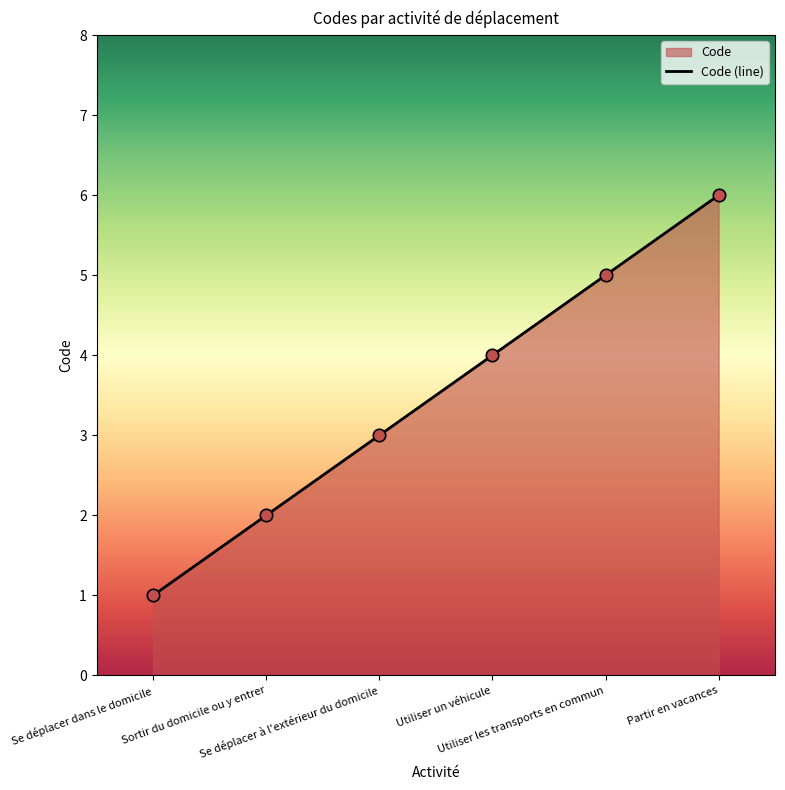

What is the ratio of the value at Se déplacer dans le domicile to the value at Partir en vacances?

0.2